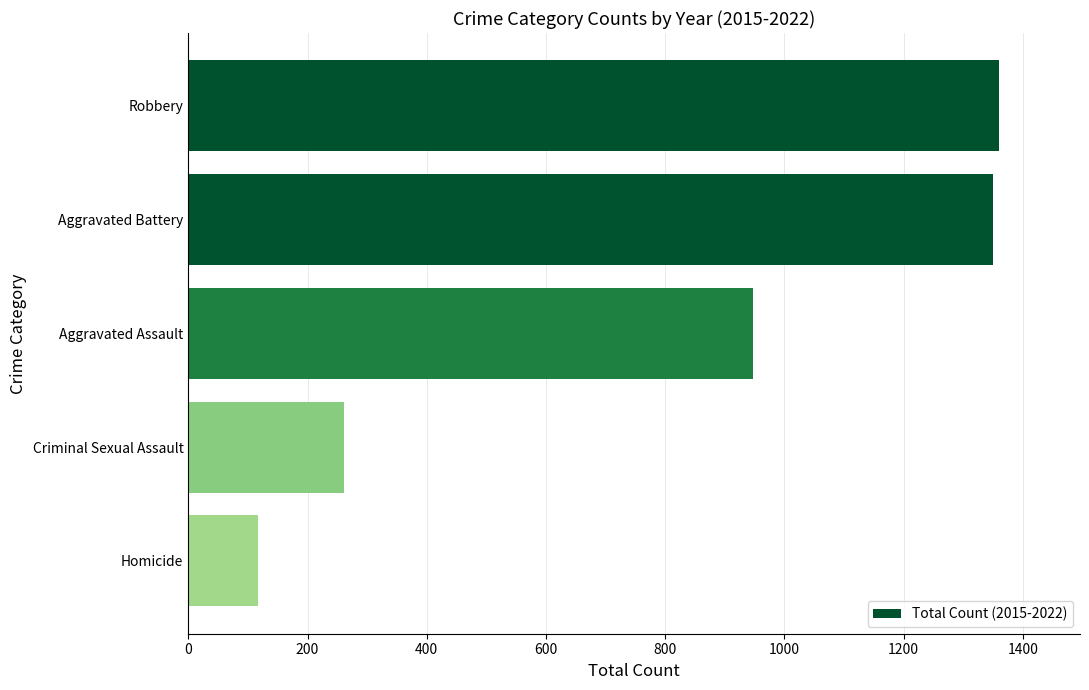

How many bars are there in total?

5